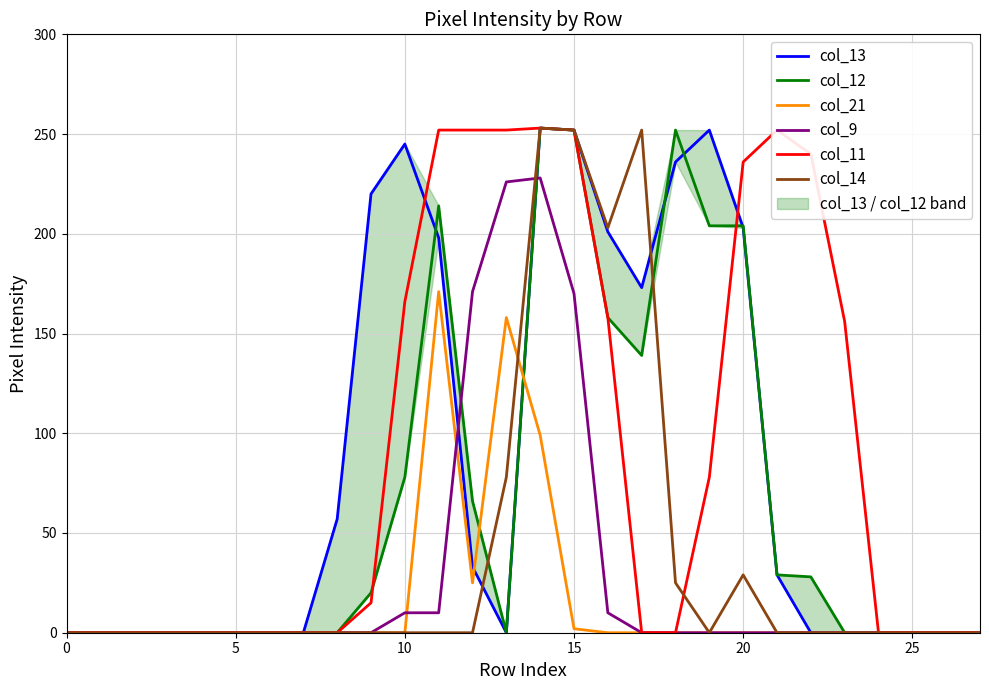

Which series ends up on top after the final intersection of col_13 and col_14?

col_13